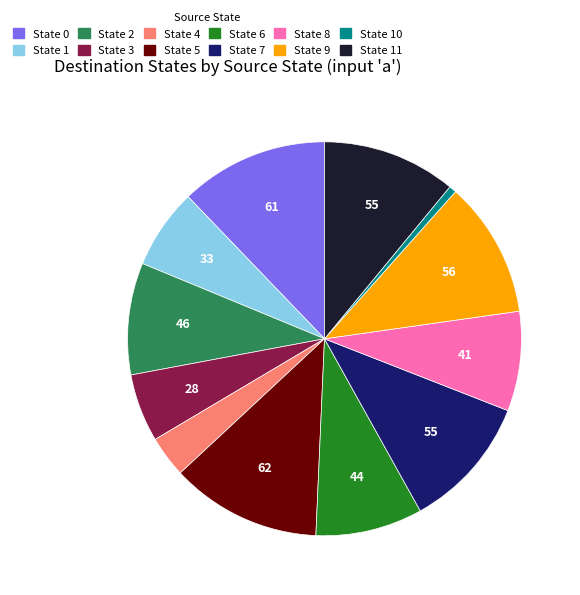

Is there any slice that represents more than half of the pie?

No